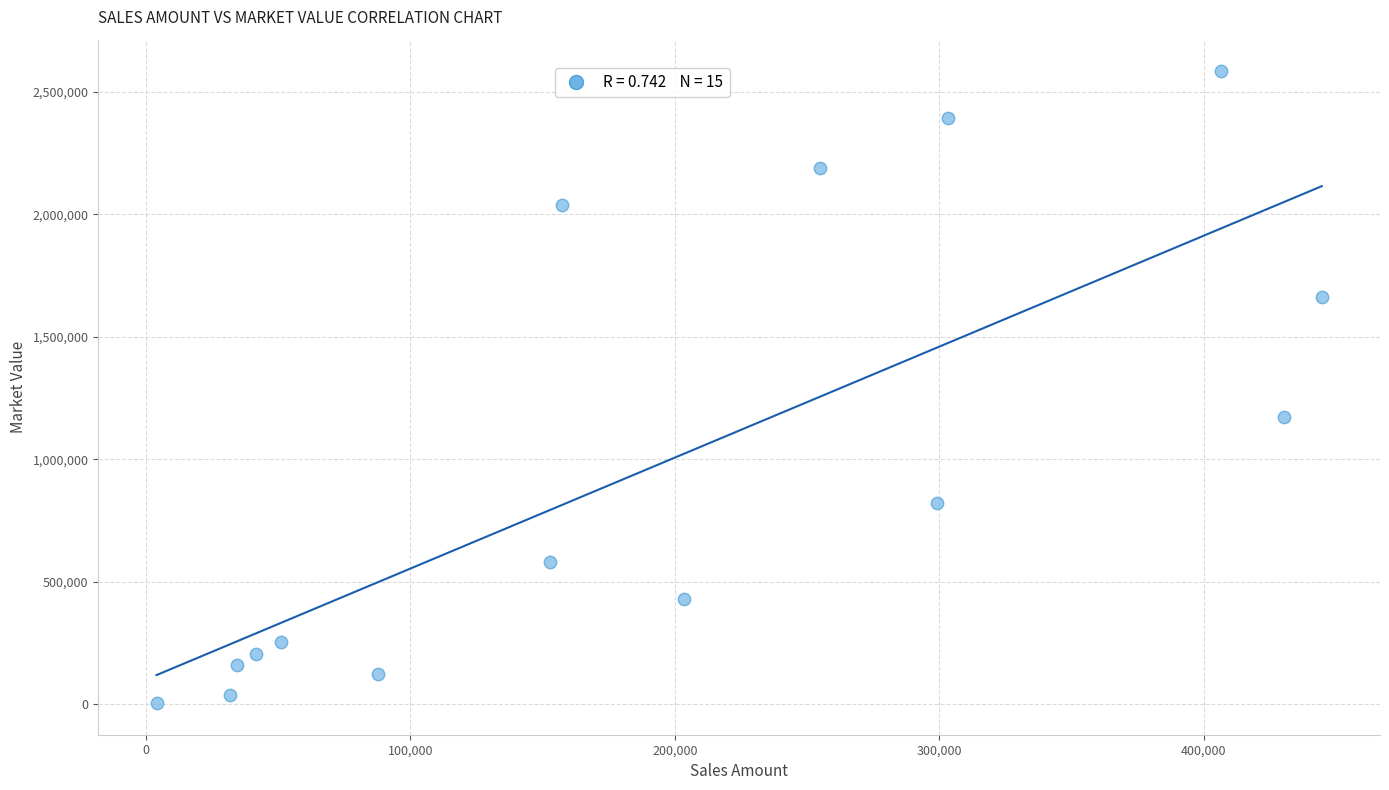

What Y value in the scatter plot is closest to 1294159?

1173994.5